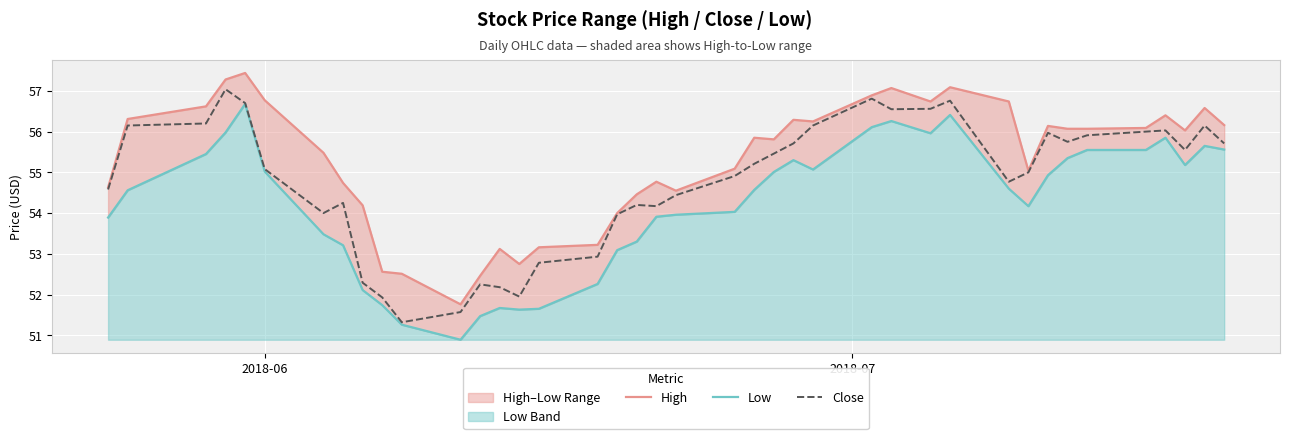

What is the lowest value of the Close series?

51.3